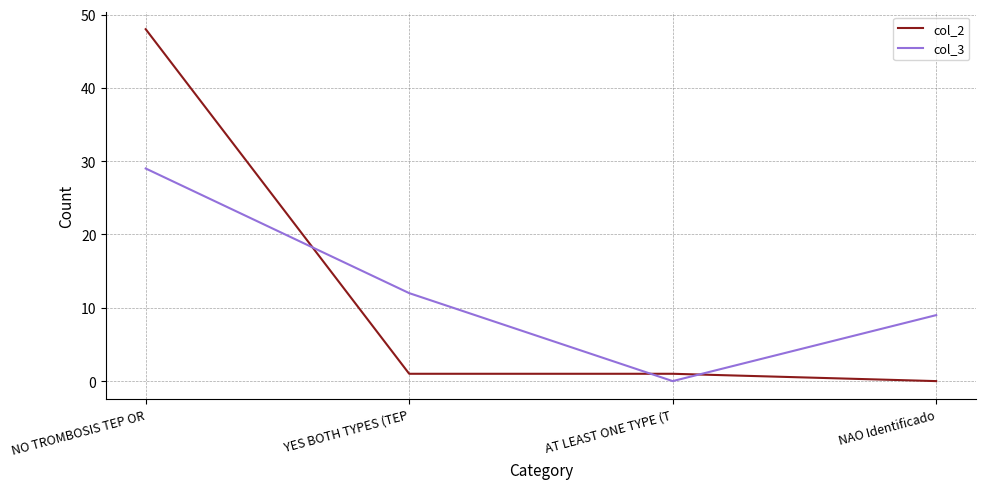

Count the number of categories in the chart.

4